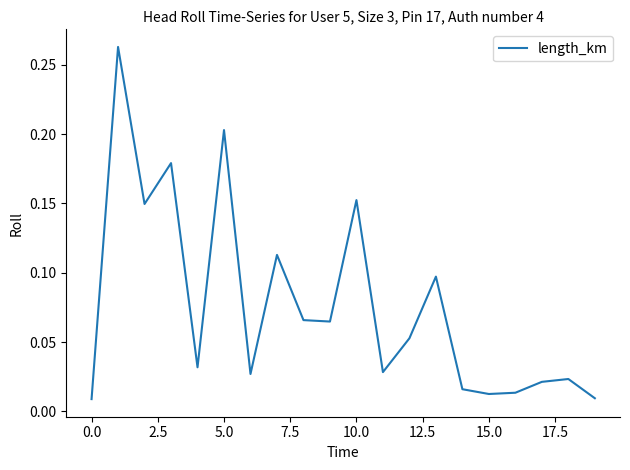

Does the chart have visible grid lines?

No